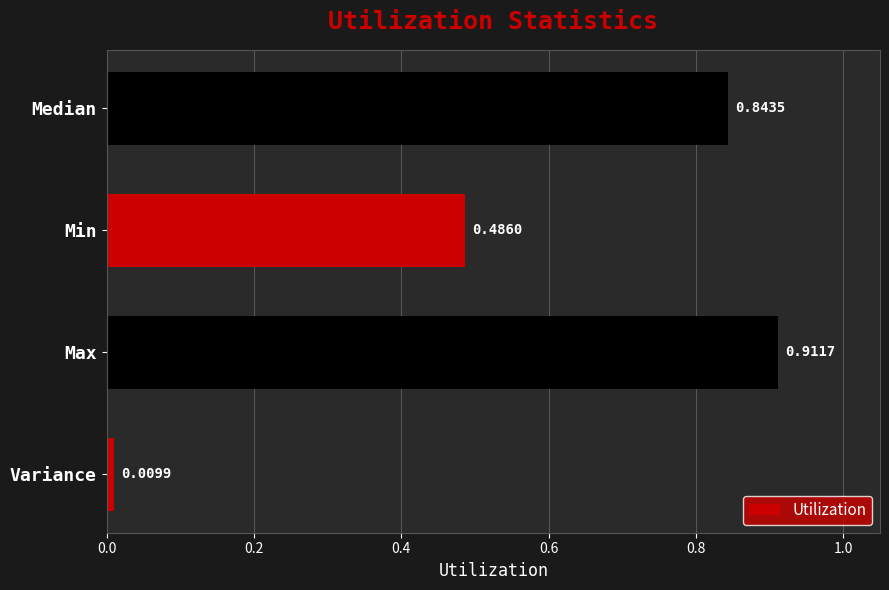

List the labels in order of value, largest first.

Max, Median, Min, Variance